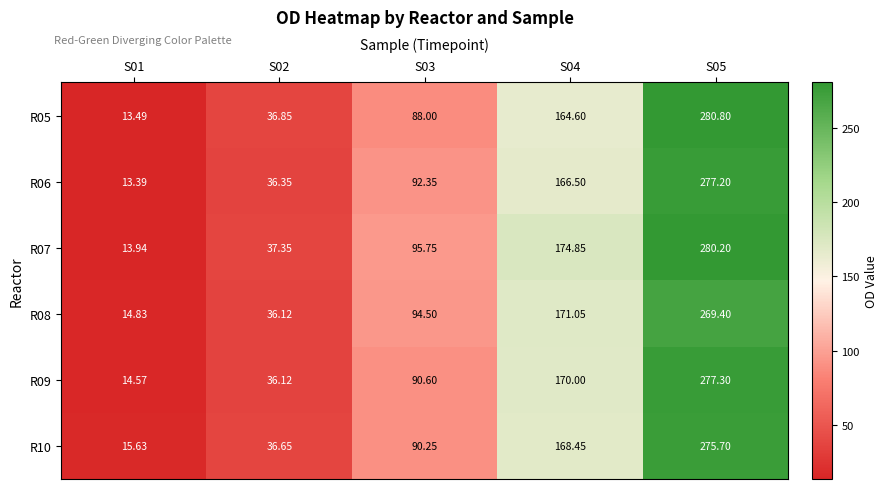

Which series has the largest total across all categories?

R07